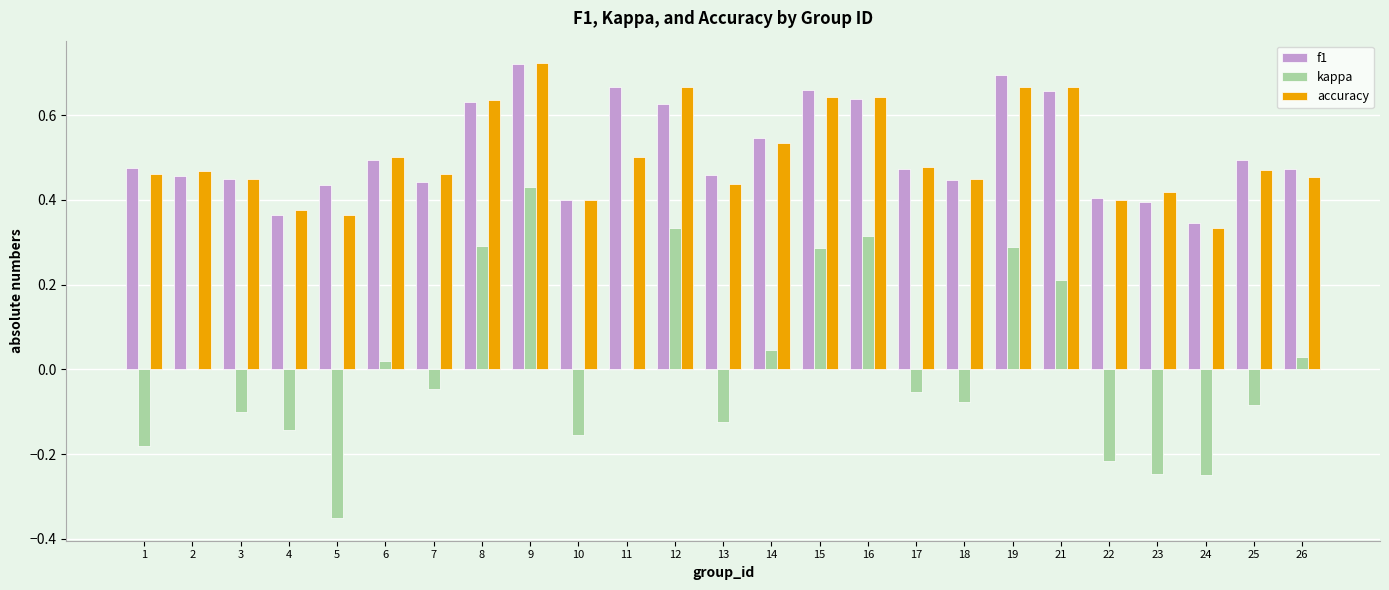

Between 12 and 26, which series saw the biggest shift?

kappa